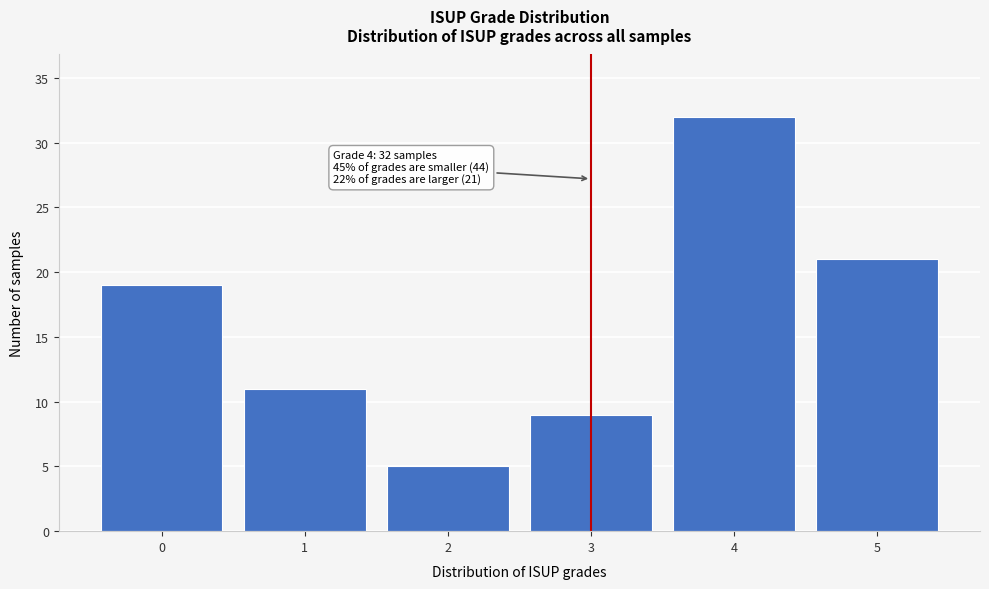

Reading right to left, transcribe all the data shown in this chart.

5=21	4=32	3=9	2=5	1=11	0=19